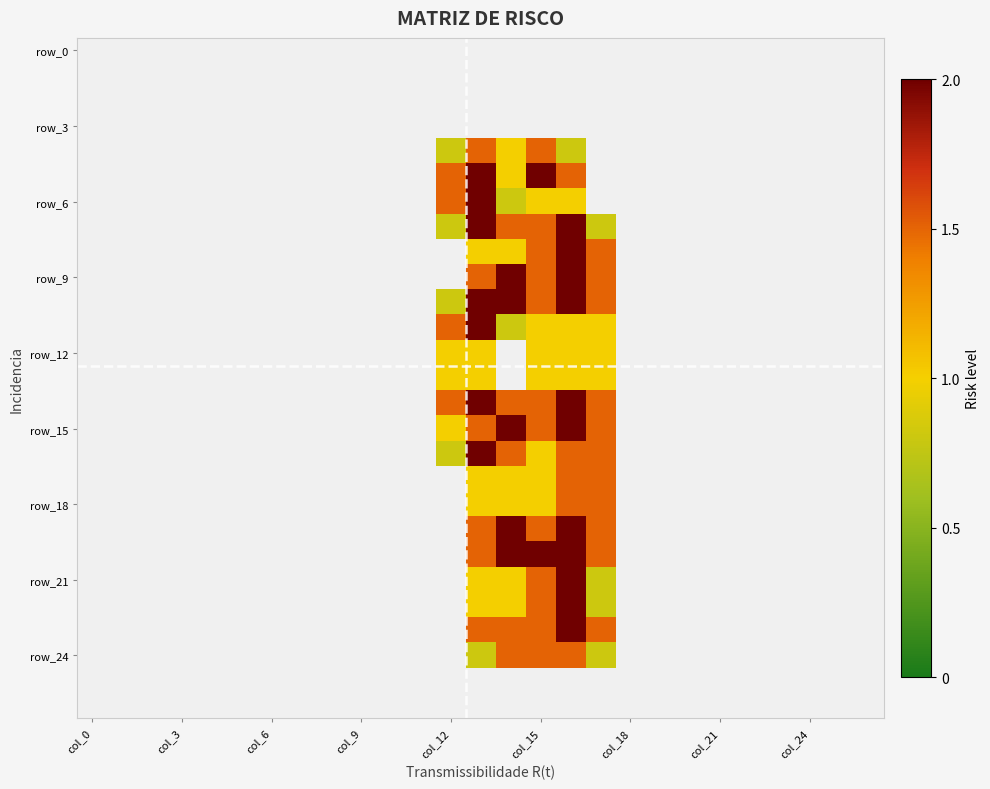

Count the number of categories in the chart.

27